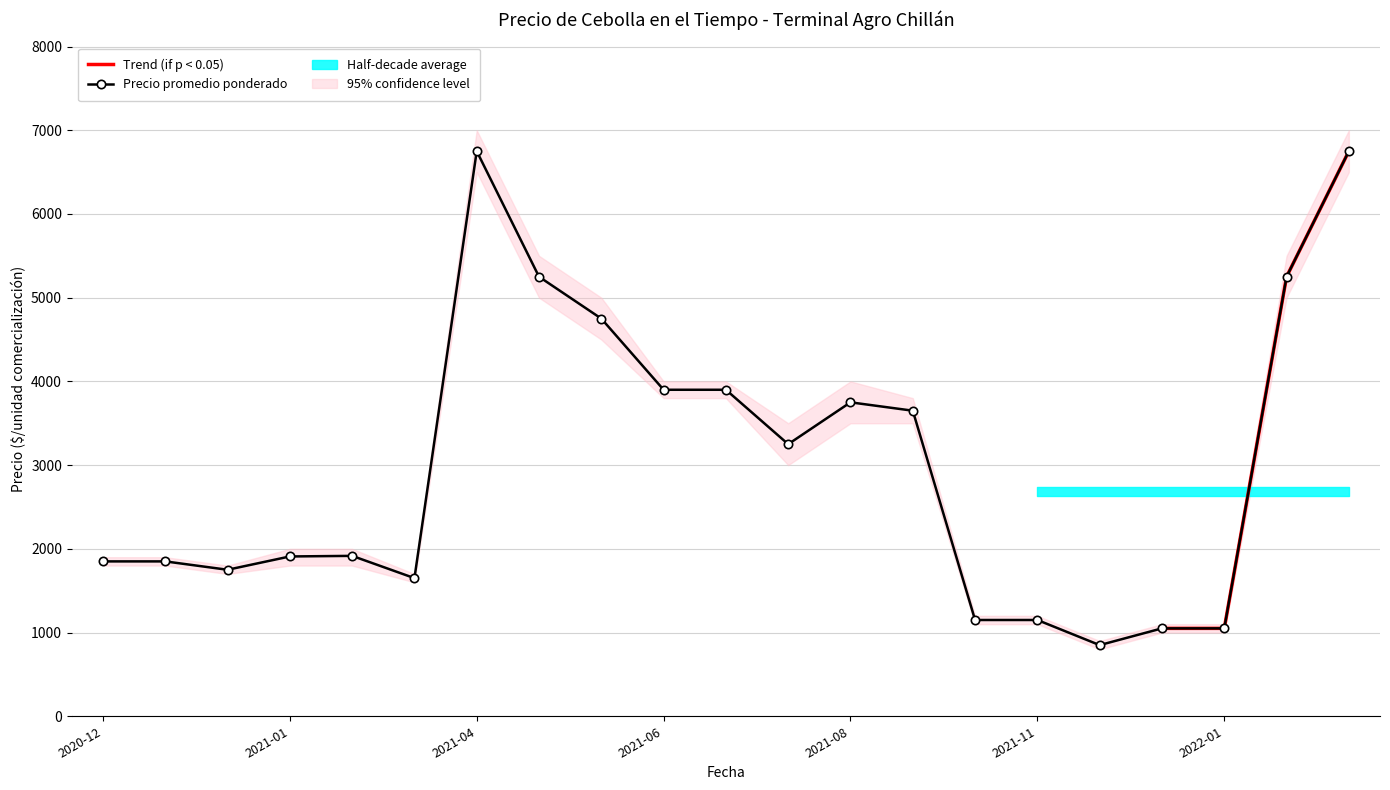

What is the label of the 2nd point from the right?

2022-04-11